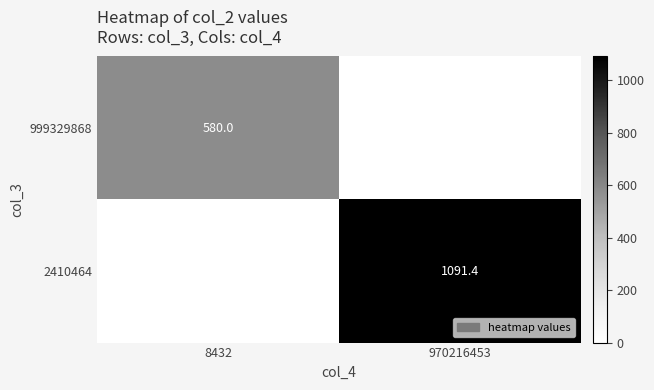

Is the value of 2410464 at 970216453 greater than the value of 999329868 at 8432?

Yes